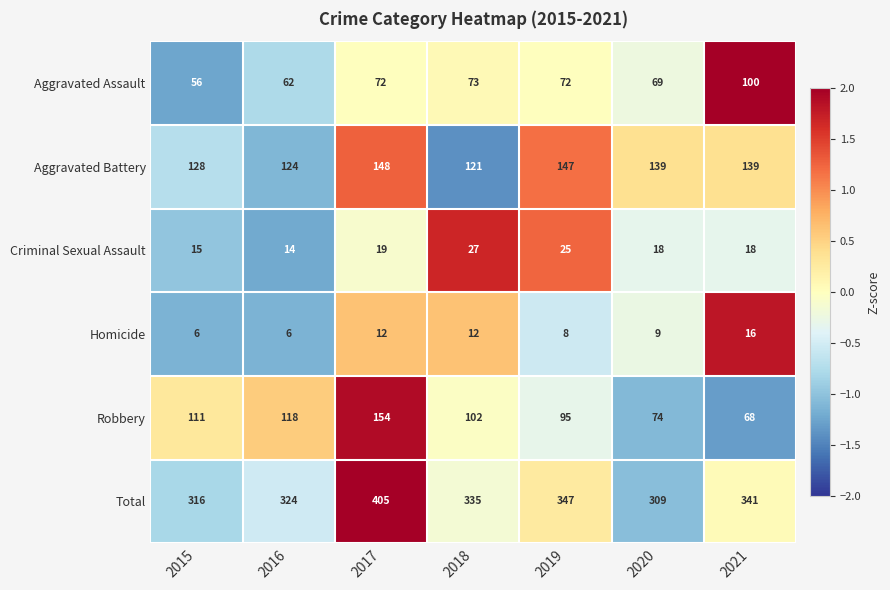

Between 2015 and 2021, which series saw the biggest shift?

Aggravated Assault